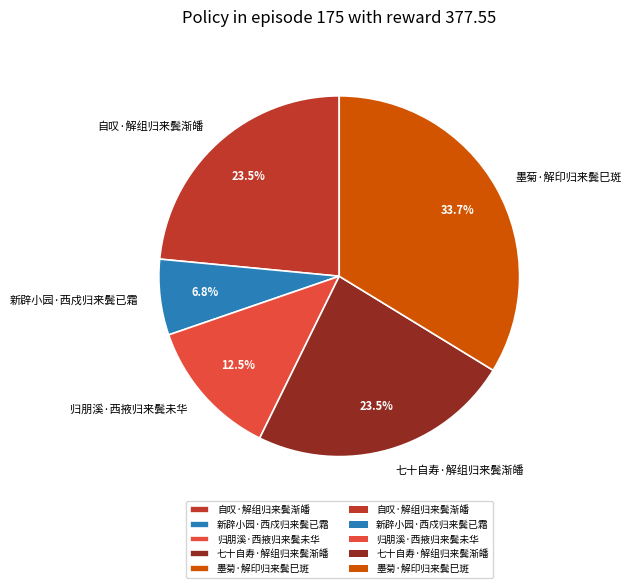

Does 自叹·解组归来鬓渐皤 represent more than half of the total?

No